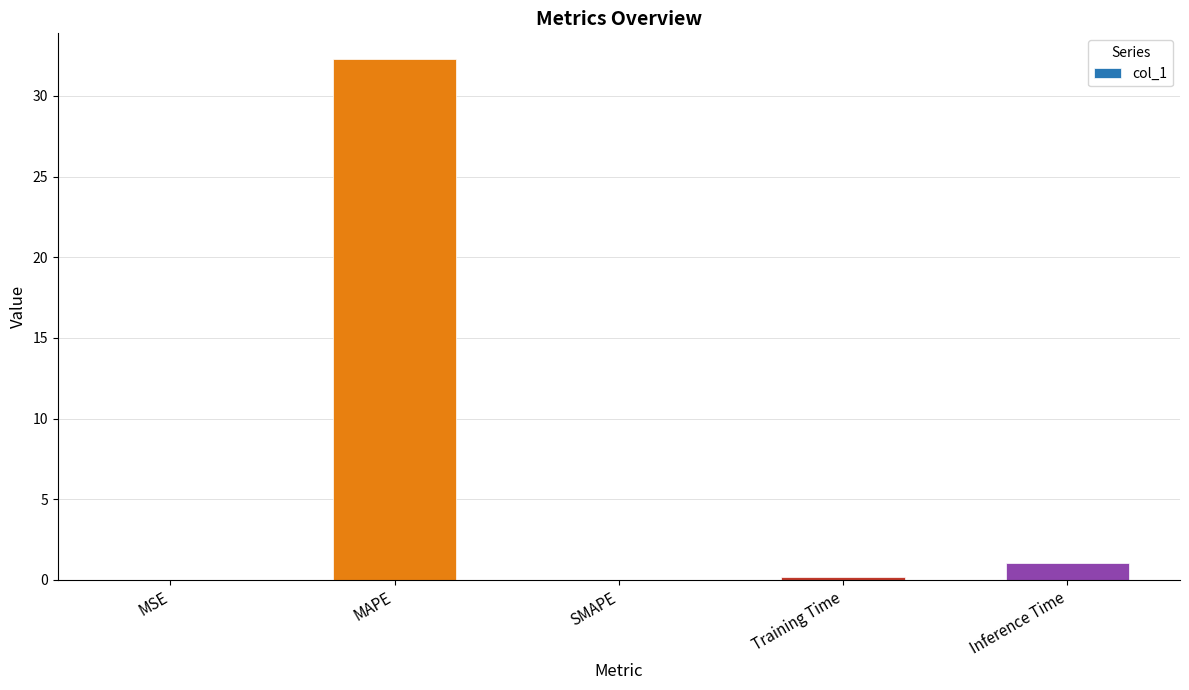

The chart shows a value of 0.0 at SMAPE. True or false?

True